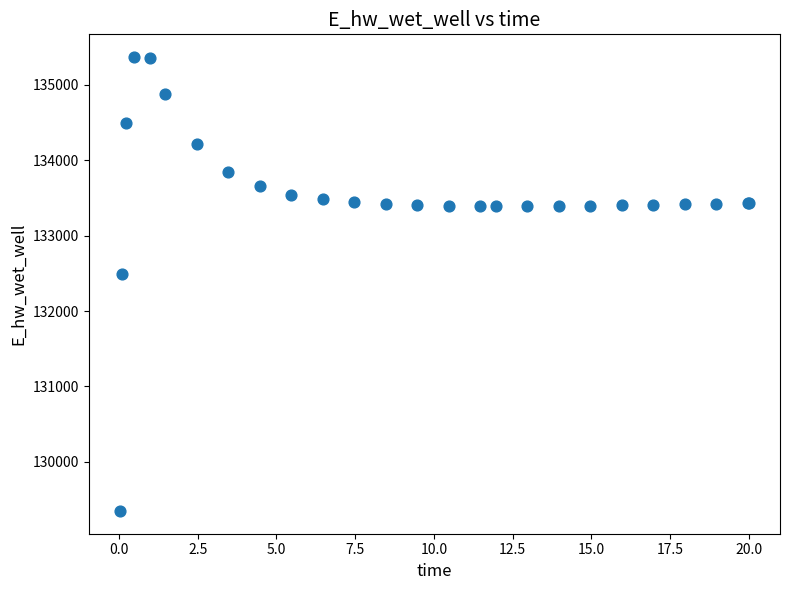

What Y value in the scatter plot is closest to 132358?

132491.2